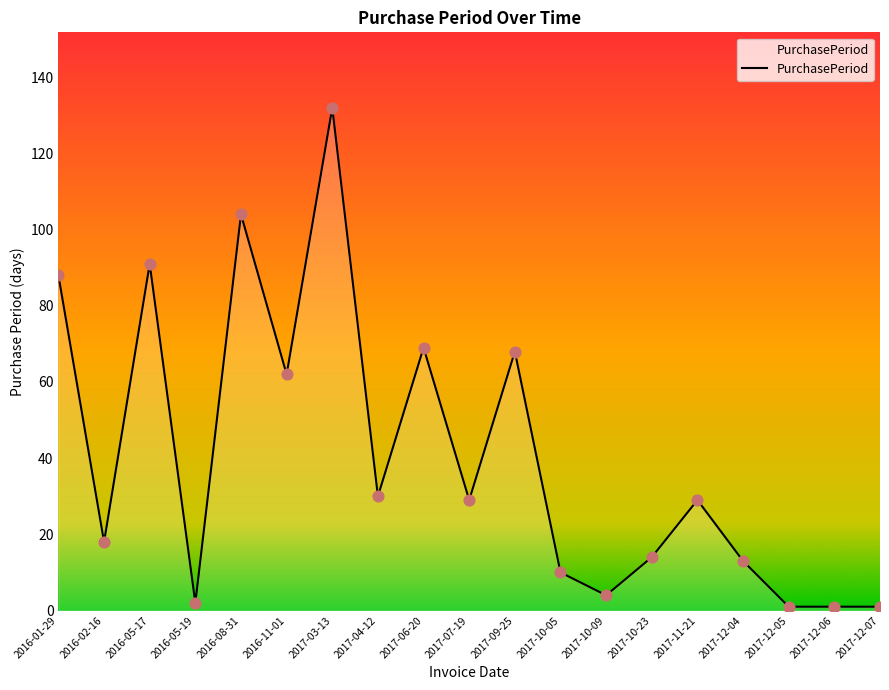

Which has a higher value, 2017-12-05 or 2017-12-04?

2017-12-04